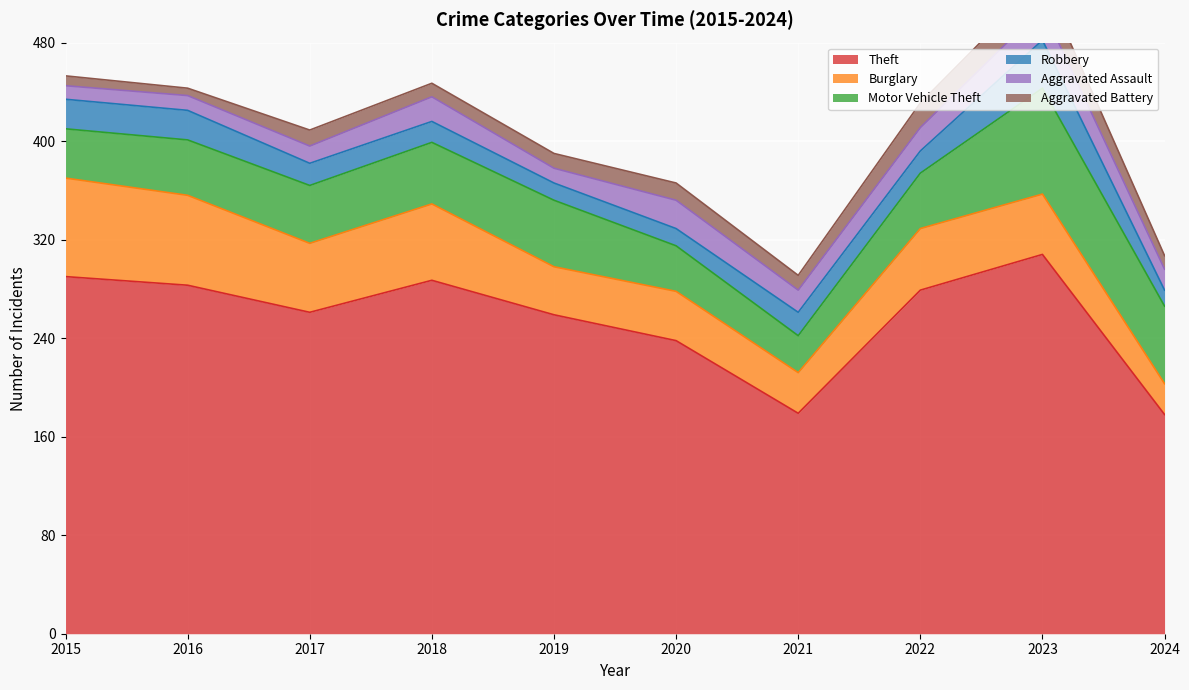

True or false: Robbery has a value of 17 at 2018.

True